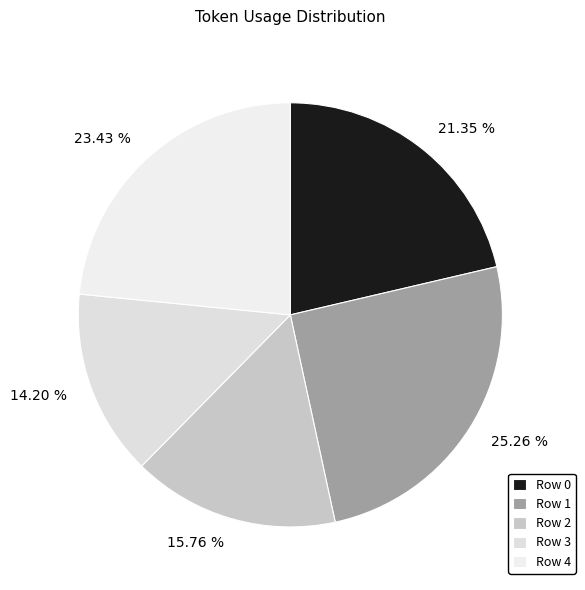

To the nearest percent, what percentage of the pie is Row 4?

23%